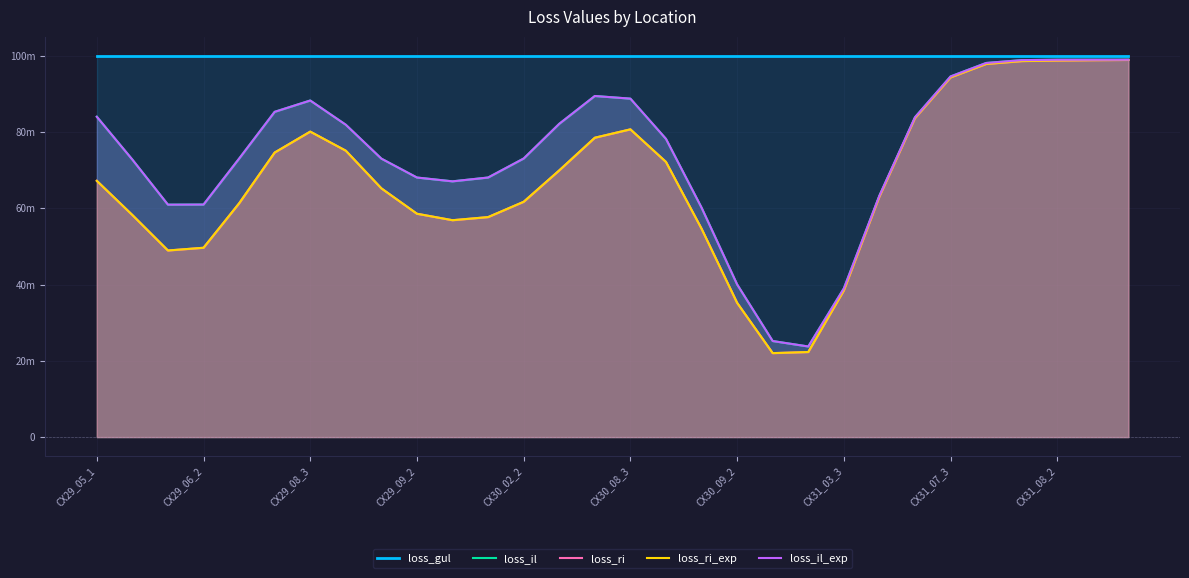

What are all the series names shown in the legend?

loss_gul, loss_il, loss_ri, loss_ri_exp, loss_il_exp